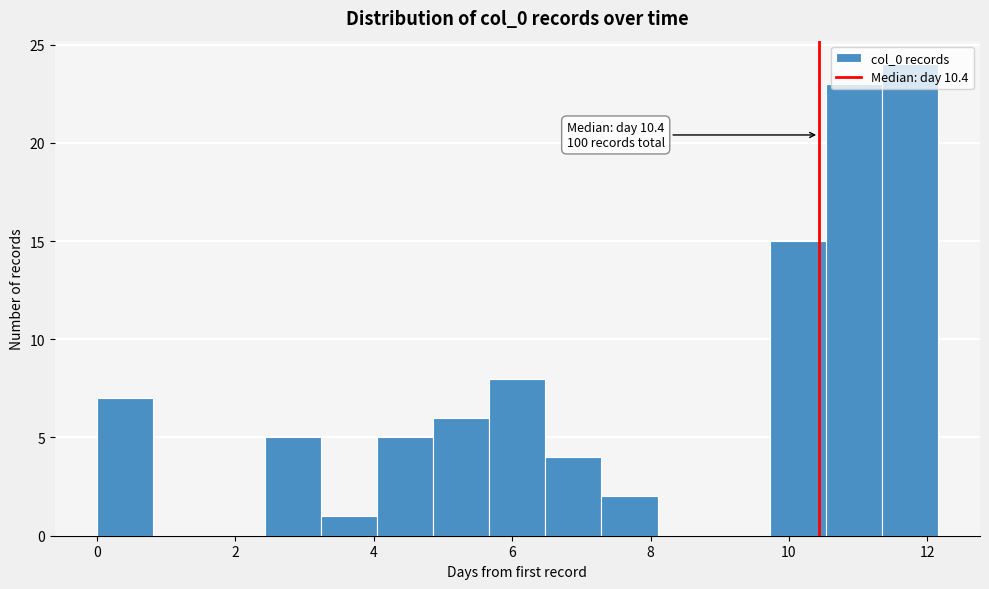

Over which range of the x-axis is the bar tallest?

11.4 to 12.2